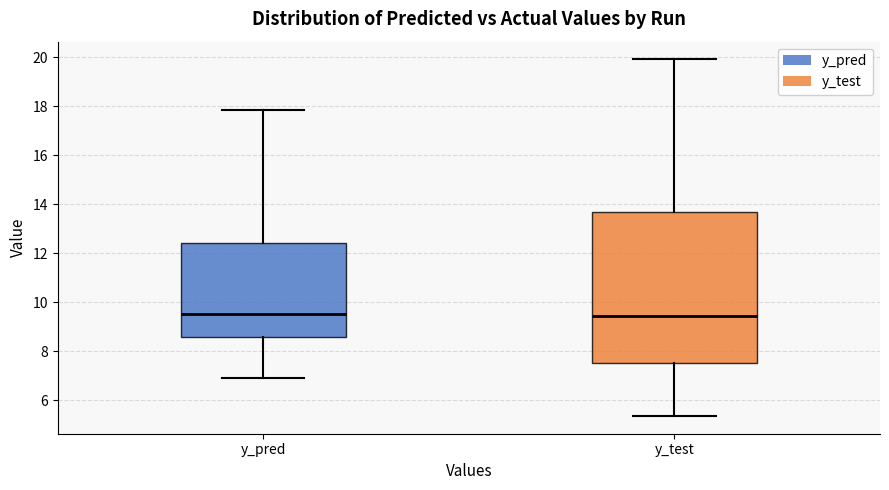

Where does the upper whisker of the box for y_pred end on the y-axis? The values are not printed on the chart, so give them approximately, as read against the axis.

17.8